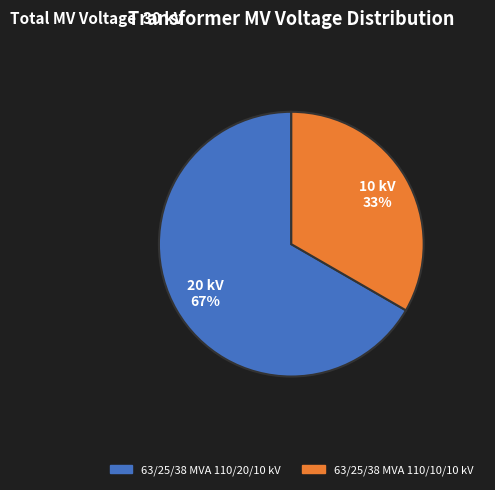

Do 63/25/38 MVA 110/10/10 kV and 63/25/38 MVA 110/20/10 kV together represent more than half of the pie?

Yes